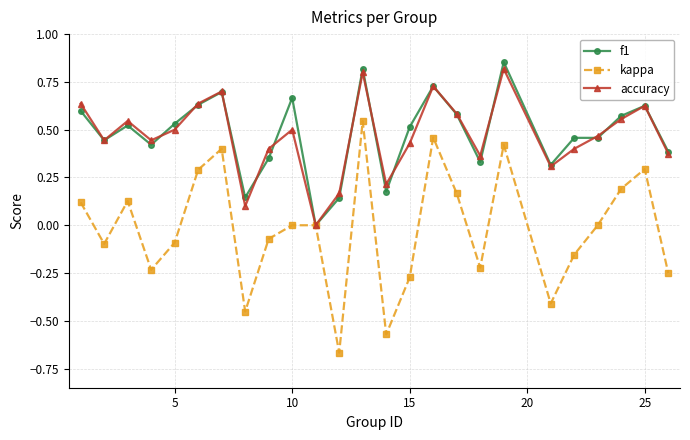

True or false: kappa has more than 0 points higher than both neighbors.

True